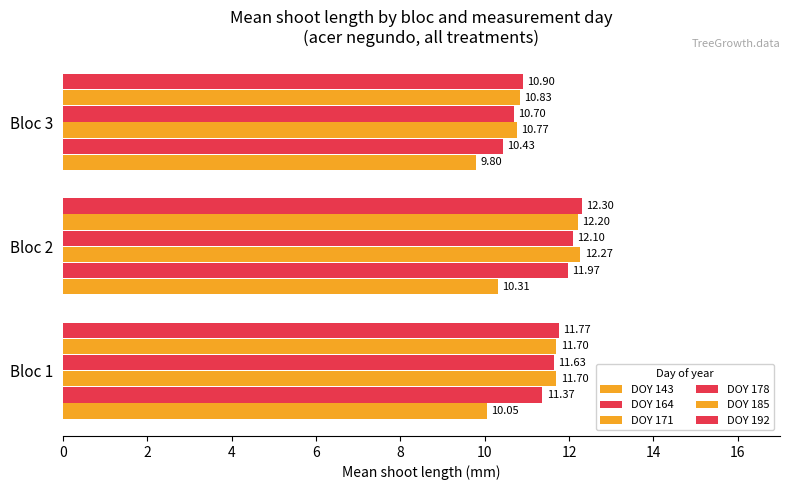

What is the greatest value displayed?

12.3